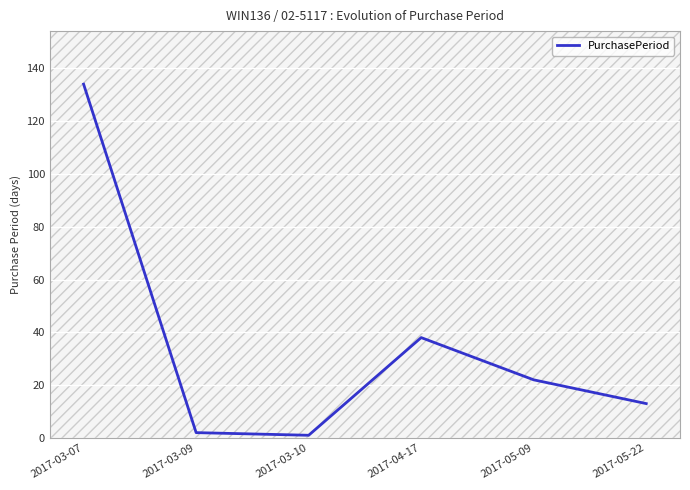

How many interior local valleys (lower than both neighbors) does the data have?

1